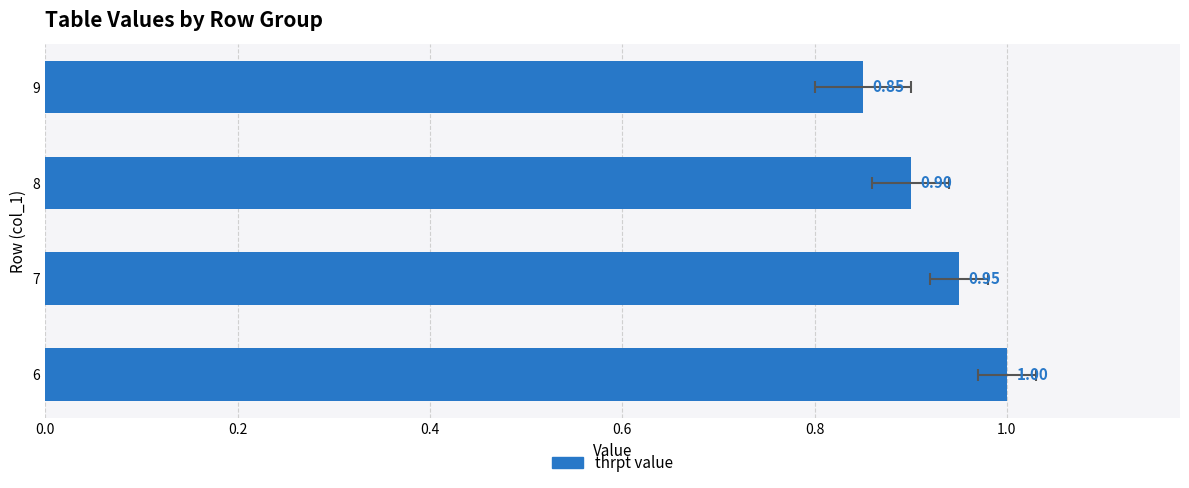

How many data points does each series have?

4